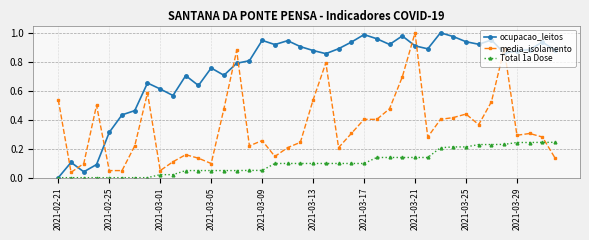

List the series in order of their overall mean, lowest first.

Total 1a Dose, media_isolamento, ocupacao_leitos